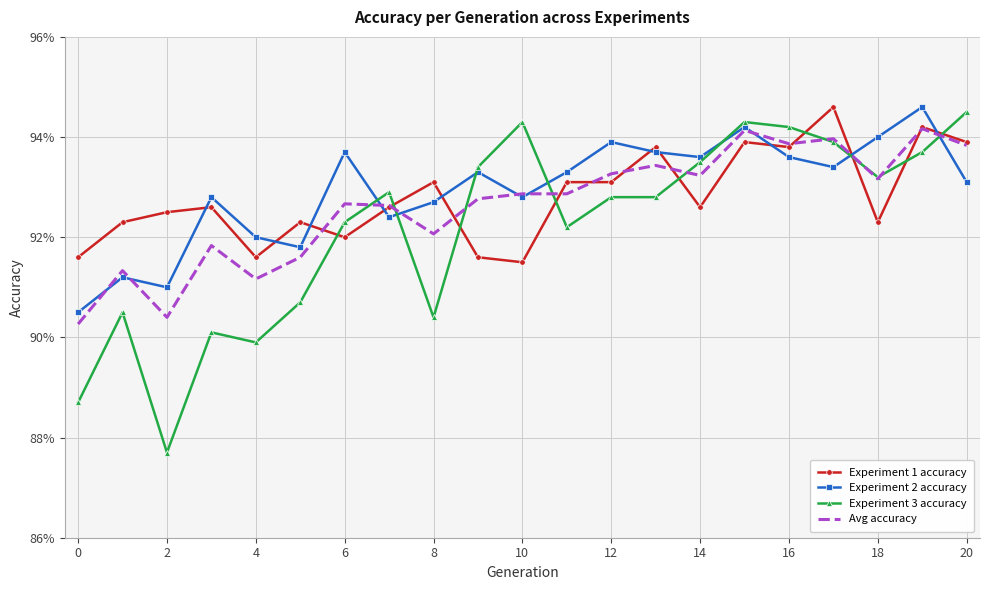

In Experiment 1 accuracy, how many points are higher than both neighbors (excluding endpoints)?

7